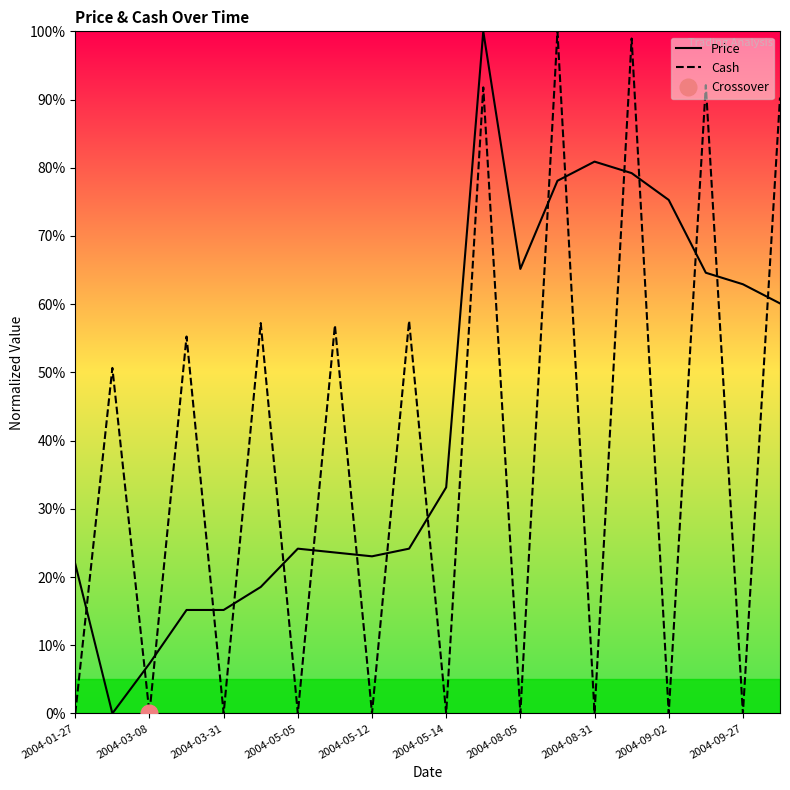

How many times do Cash and Price cross each other?

17